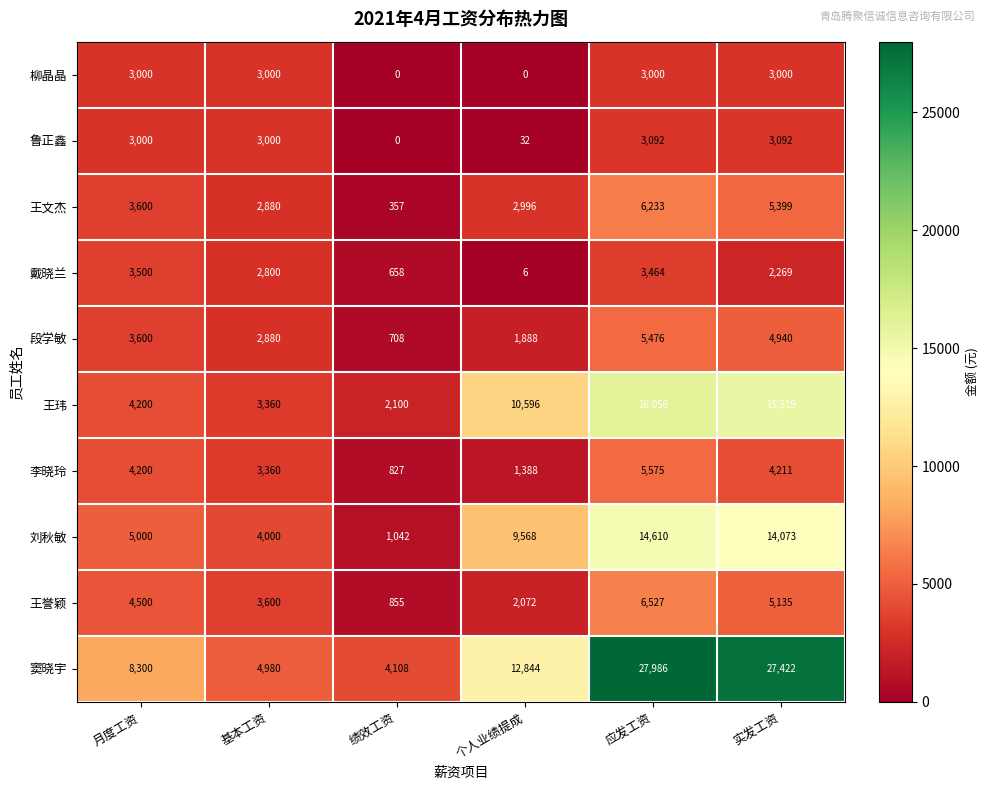

At how many categories does at least one series exceed 17790?

2